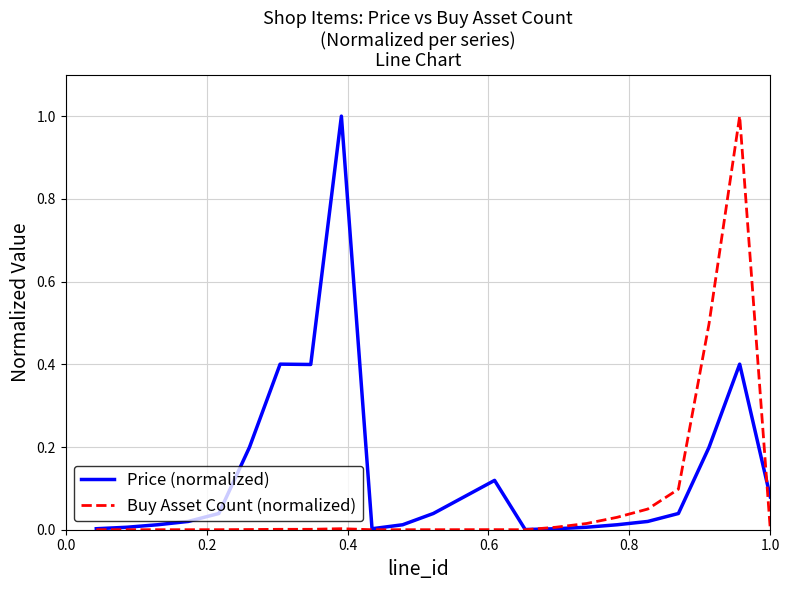

Rank the series by their average value, from lowest to highest.

Buy Asset Count (normalized), Price (normalized)